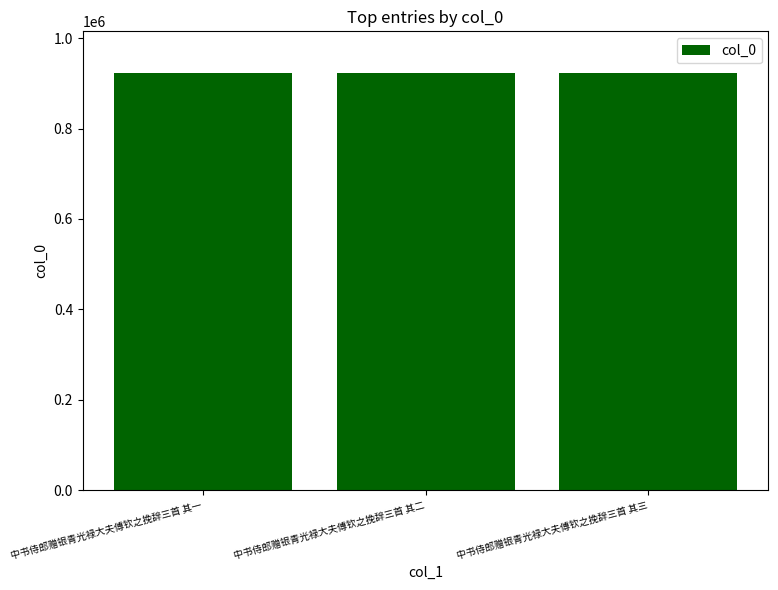

Are the bars horizontal?

No